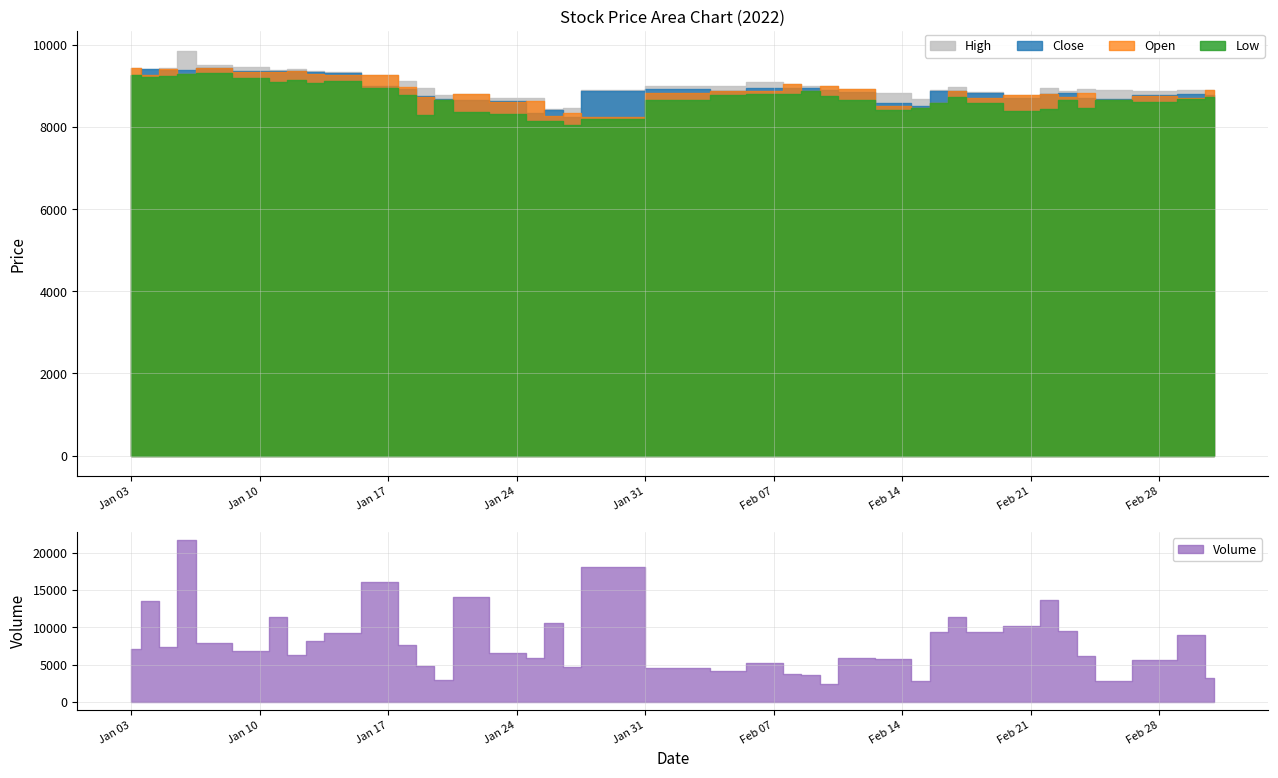

Which has a higher value, 2022-03-02 or 2022-01-18?

2022-01-18